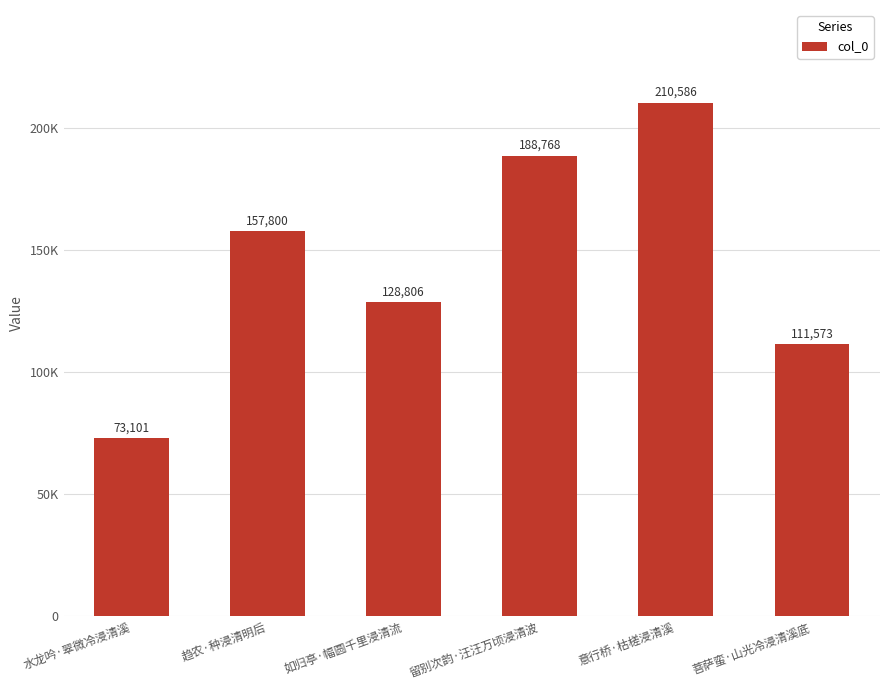

Does the chart contain any negative values?

No